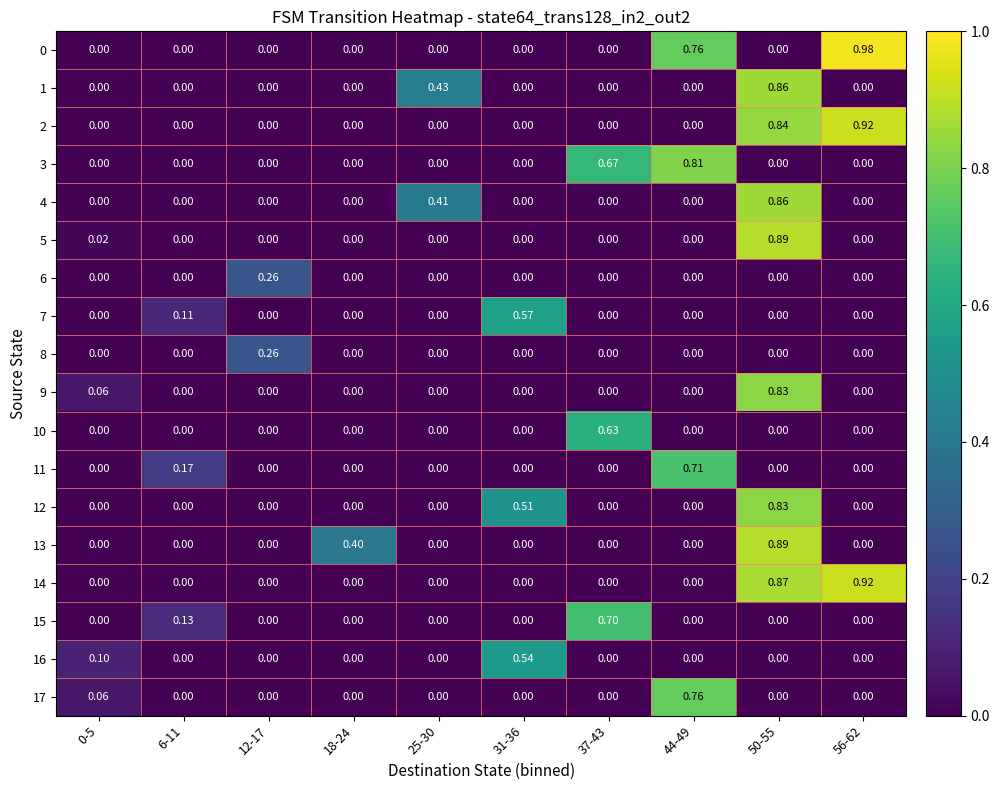

Is the value of 3 at 37-43 greater than the value of 13 at 37-43?

Yes